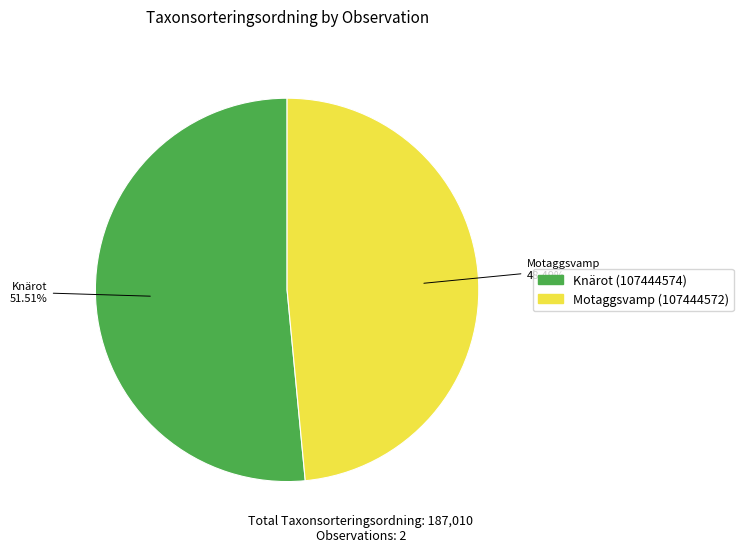

Is the sum of Motaggsvamp (107444572) and Knärot (107444574) greater than half?

Yes